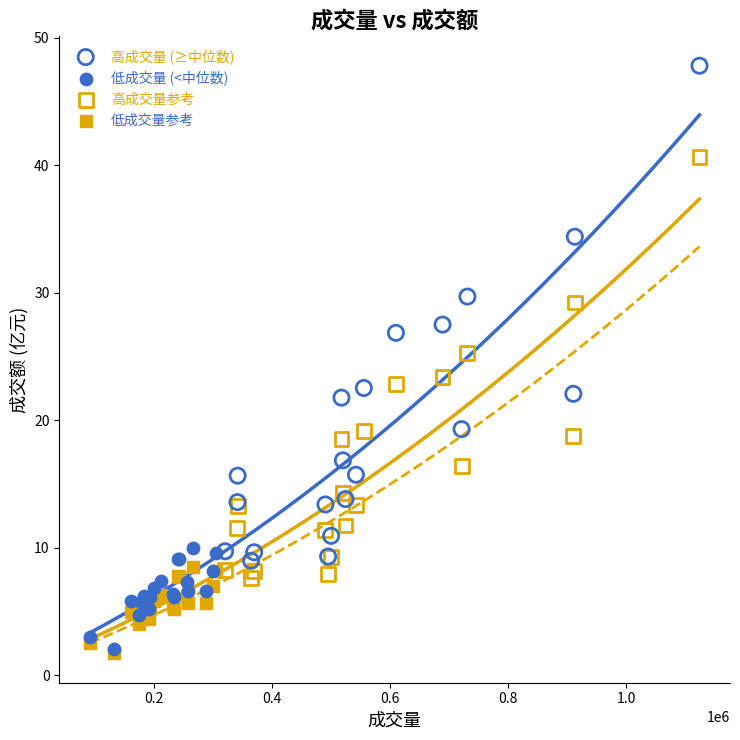

Which series contains the highest Y value?

高成交量 (≥中位数)